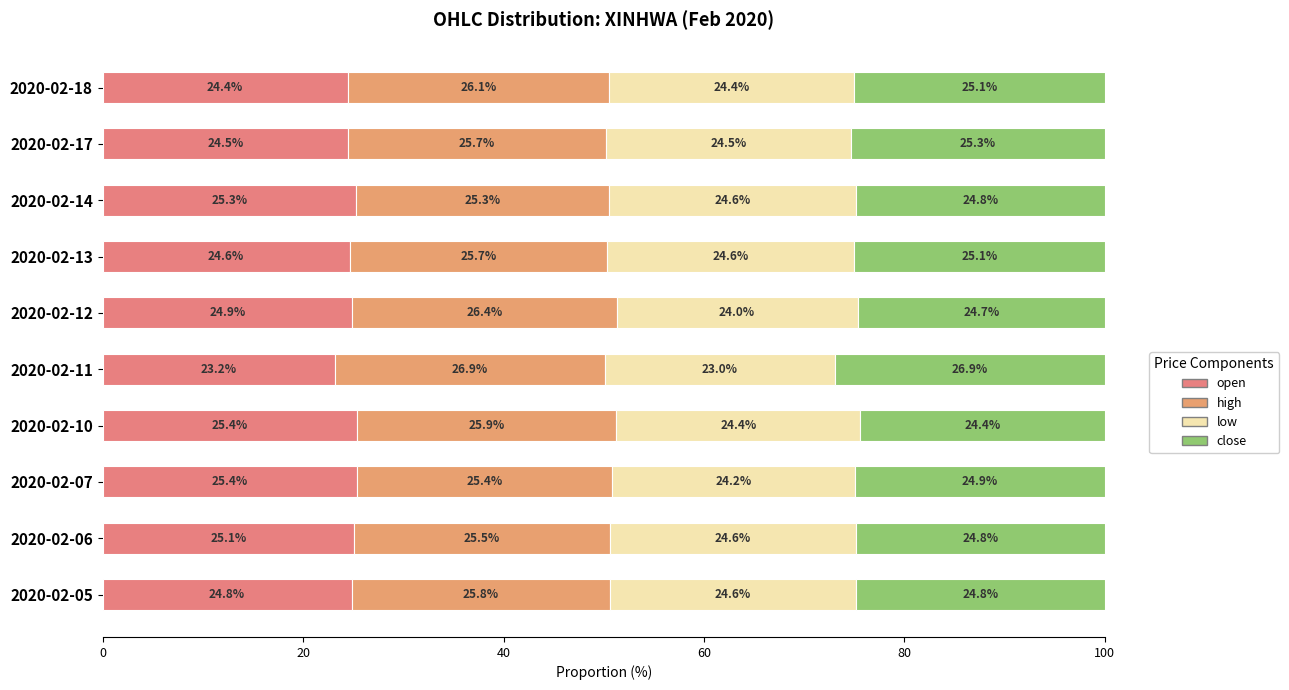

What is the difference between the maximum and minimum values in the low series?

1.7